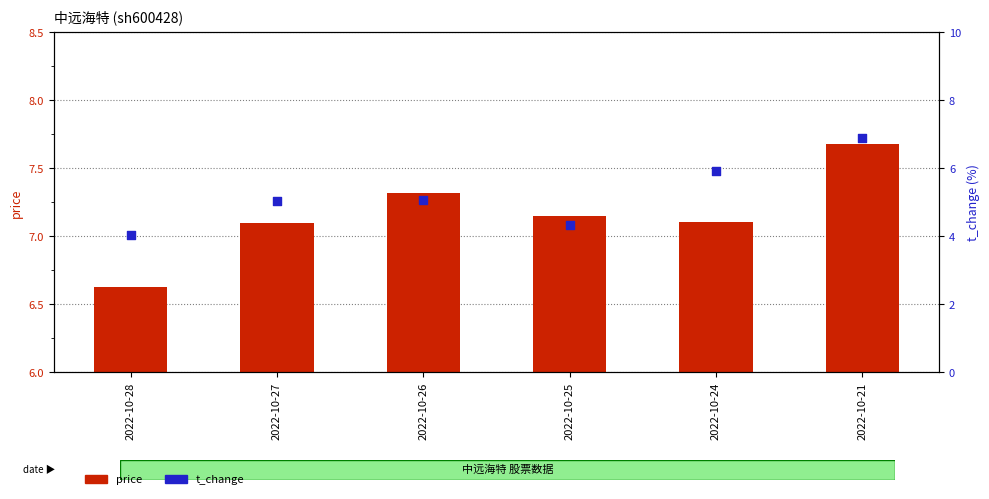

What is the total value across all series at 2022-10-25?

11.5